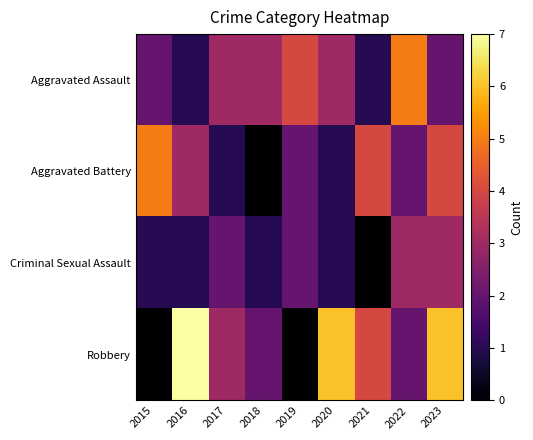

At which category is the sum across all series the highest?

2023